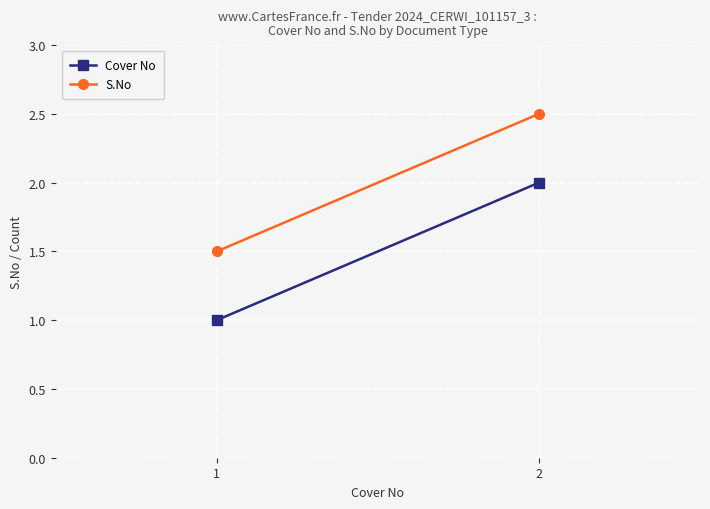

The S.No series shows 0.6 at 1. True or false?

False